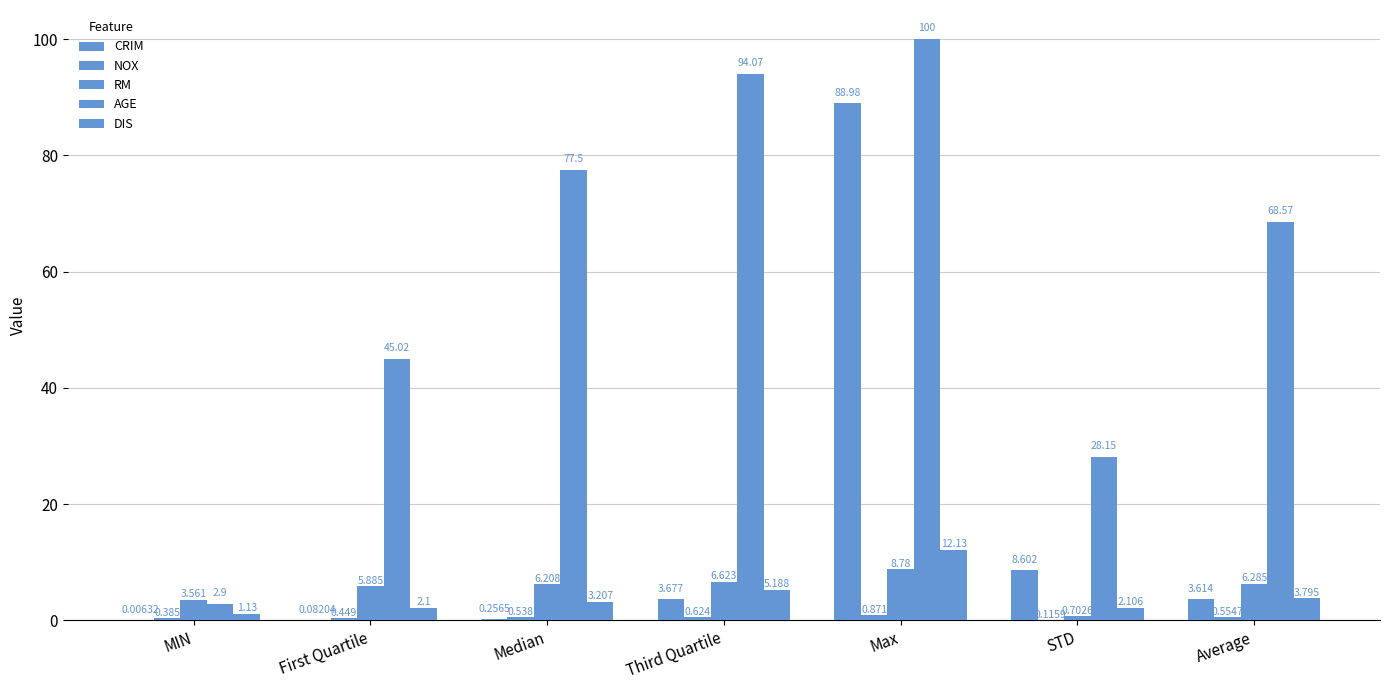

Which category has the lowest value in the DIS series?

MIN